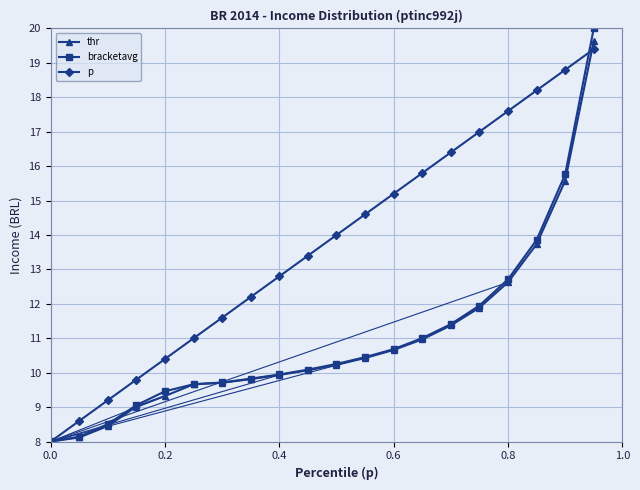

What is the value of the bracketavg point at the 1st from the left?

8.0